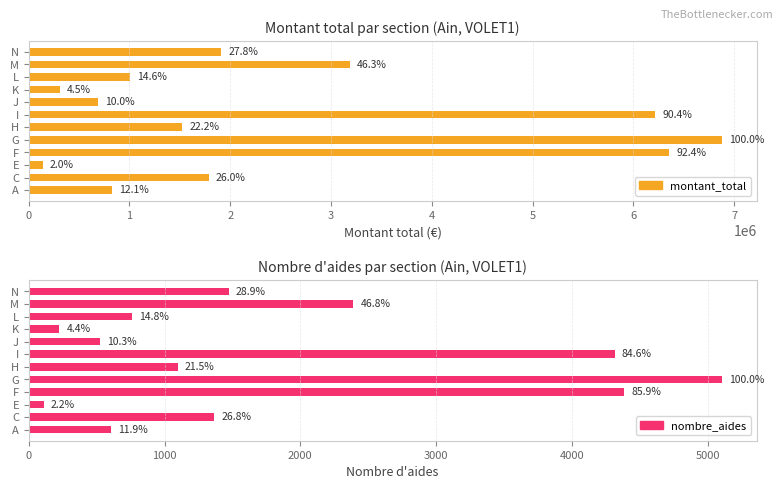

Reading left to right, what are all the values shown in this chart?

montant_total: 0=830087	1=1787003	2=137216	3=6357708	4=6879595	5=1524583	6=6220049	7=685183	8=308685	9=1004626	10=3188026	11=1909927
nombre_aides: 0=607	1=1367	2=110	3=4386	4=5105	5=1097	6=4318	7=526	8=226	9=758	10=2391	11=1474